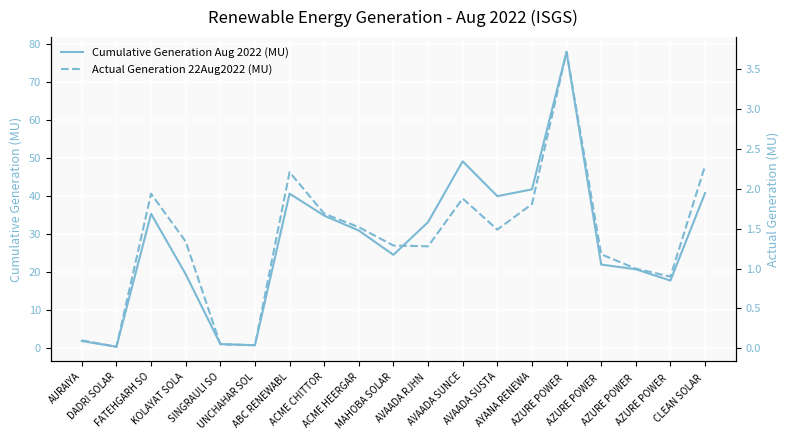

What is the label of the 12th point from the right?

ACME CHITTOR